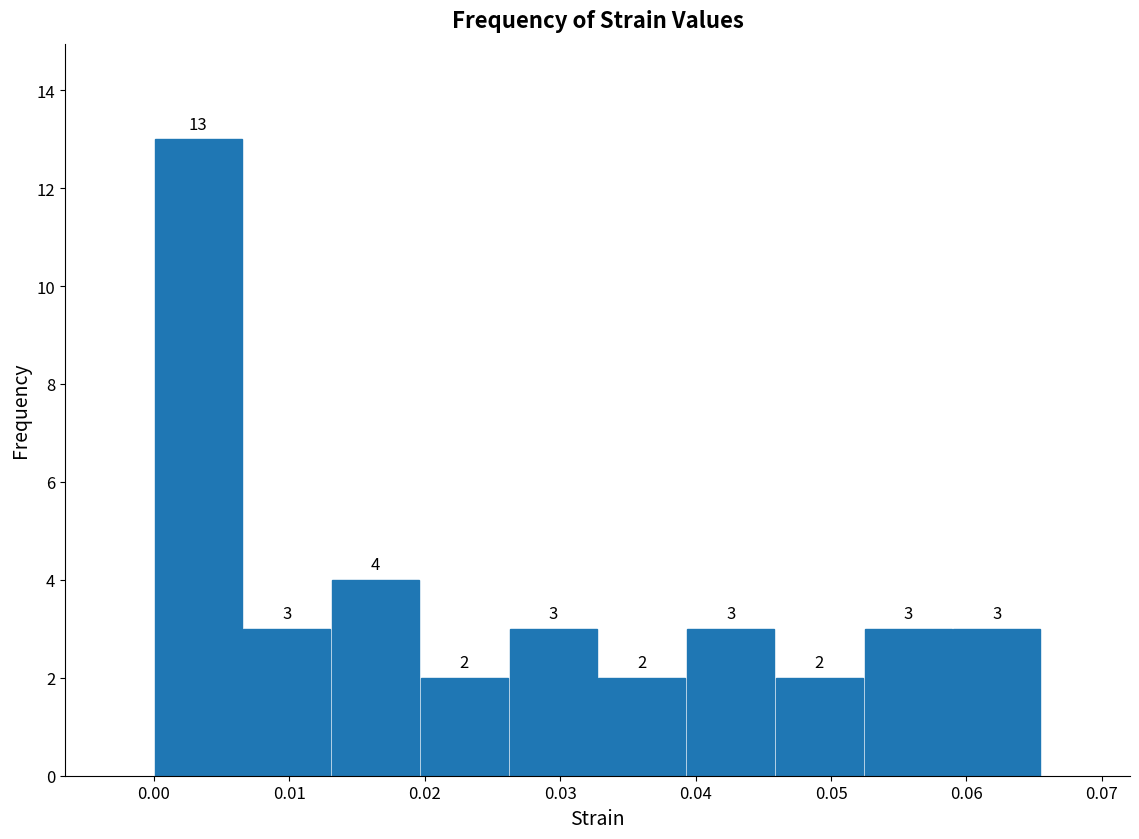

Over which range of the x-axis is the bar tallest?

0.000 to 0.007